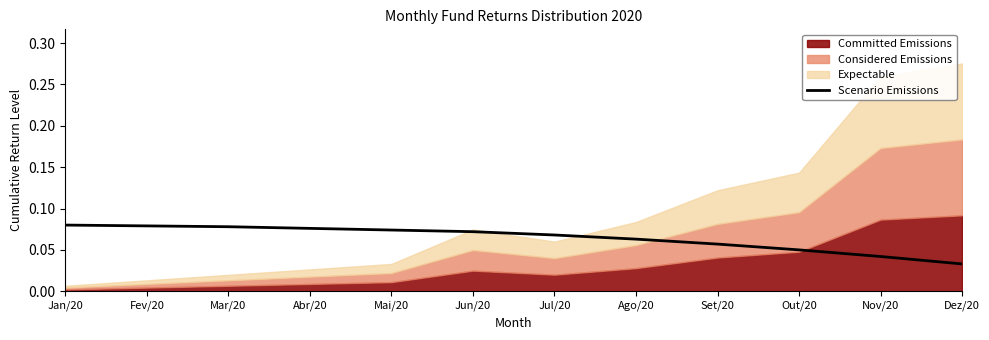

Reading left to right, transcribe all the data shown in this chart.

Jan/20=0.1	Fev/20=0.1	Mar/20=0.1	Abr/20=0.1	Mai/20=0.1	Jun/20=0.1	Jul/20=0.1	Ago/20=0.1	Set/20=0.1	Out/20=0.1	Nov/20=0.0	Dez/20=0.0